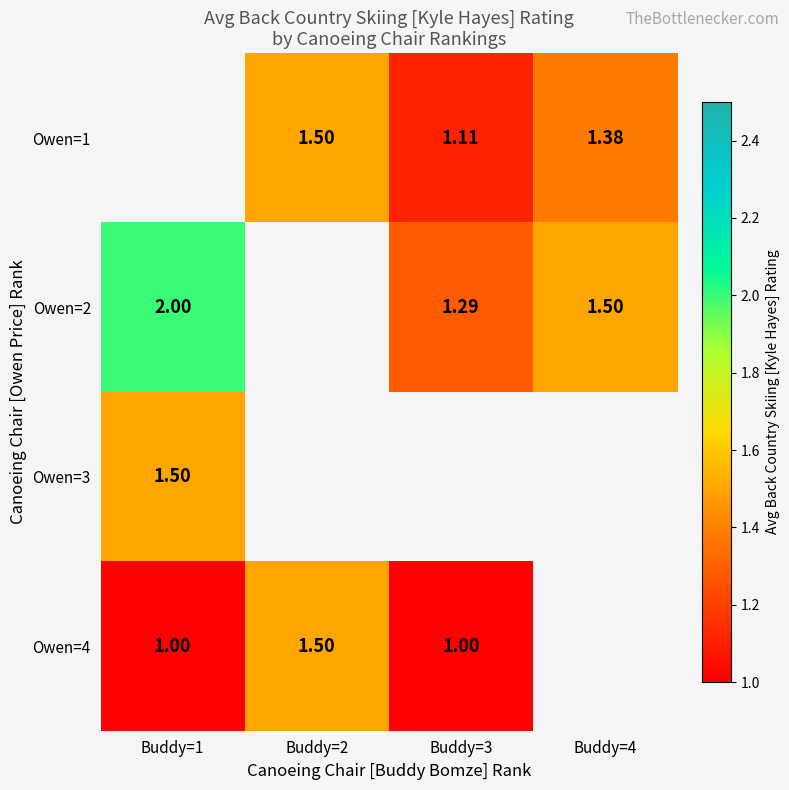

At which label is Owen=4 closest to 1?

Buddy=1